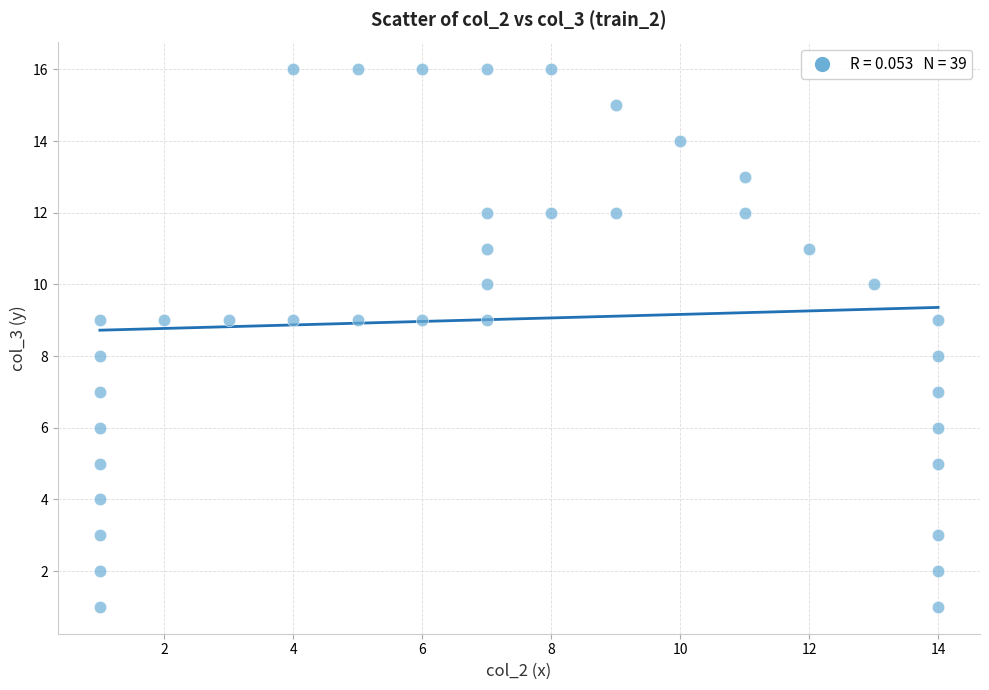

What is the range of X values (max minus min)?

13